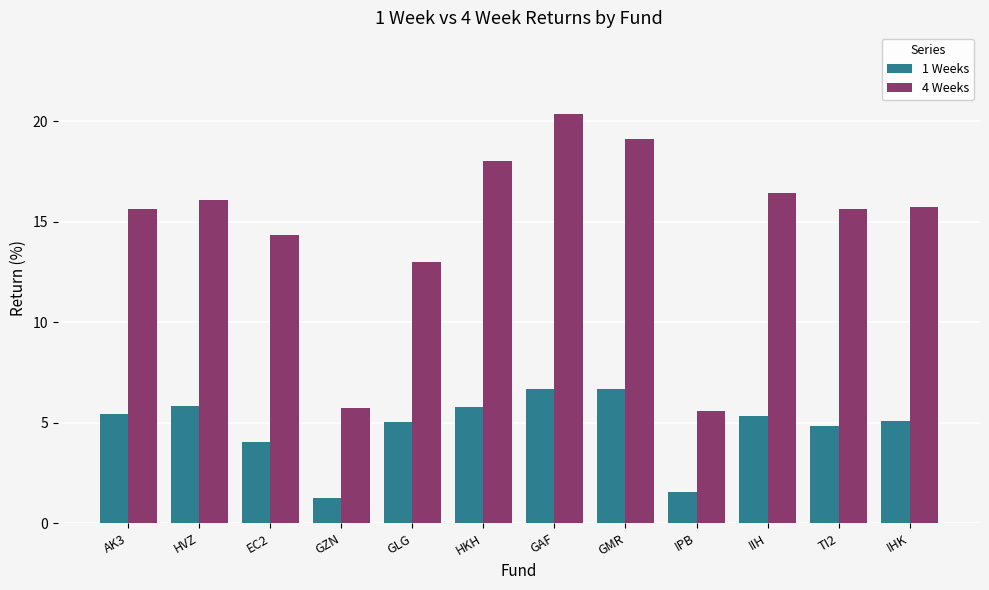

What is the average value of the 4 Weeks series?

14.6